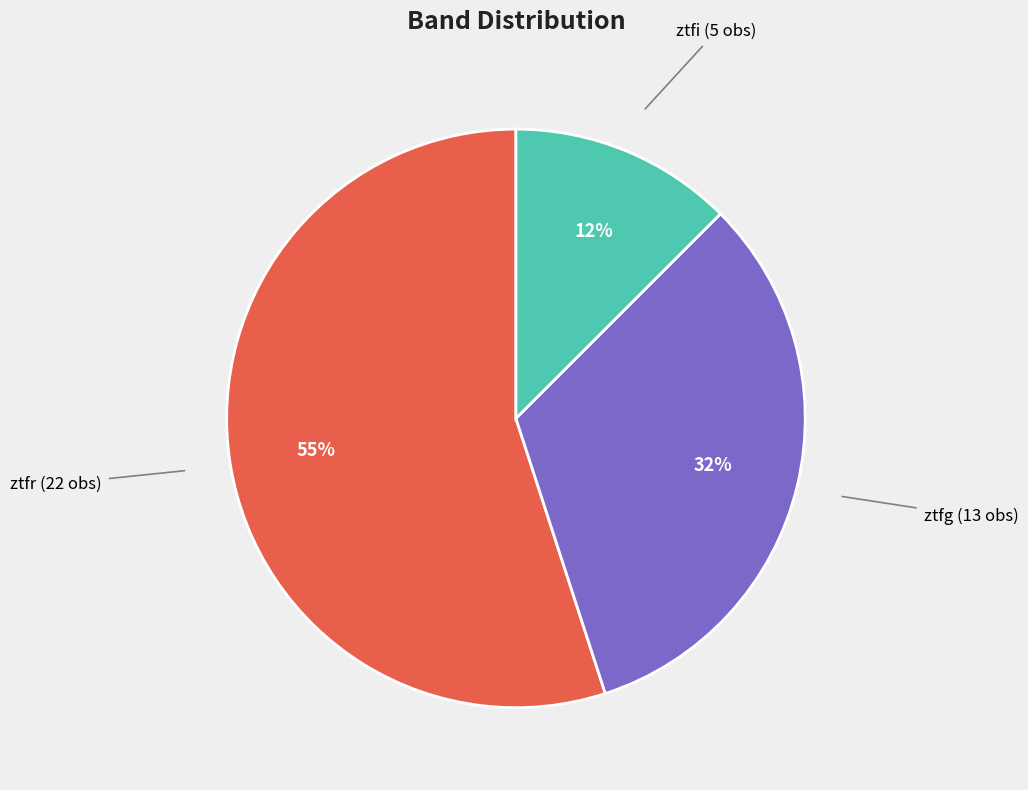

How many segments does this pie chart have?

3